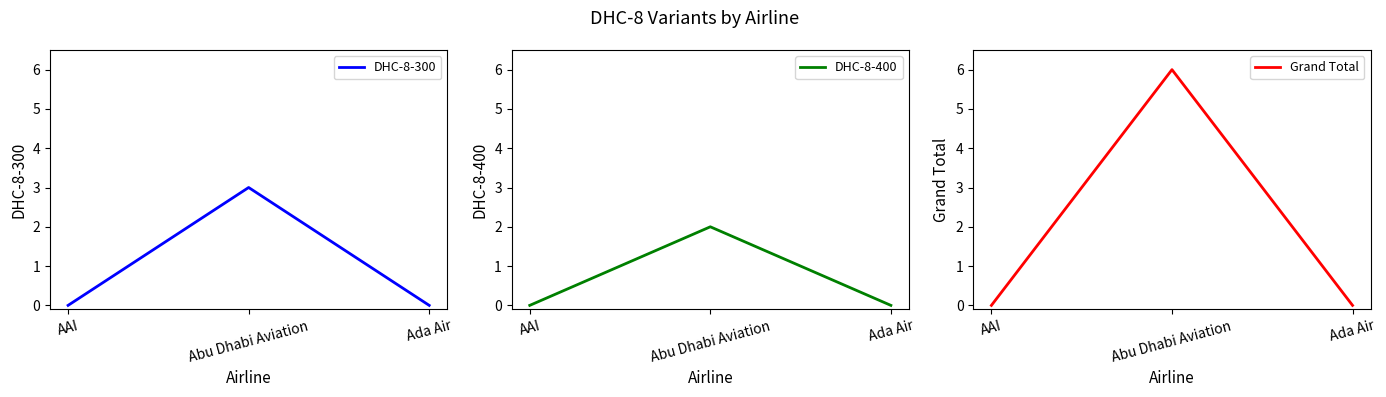

What is the average value of the Grand Total series?

2